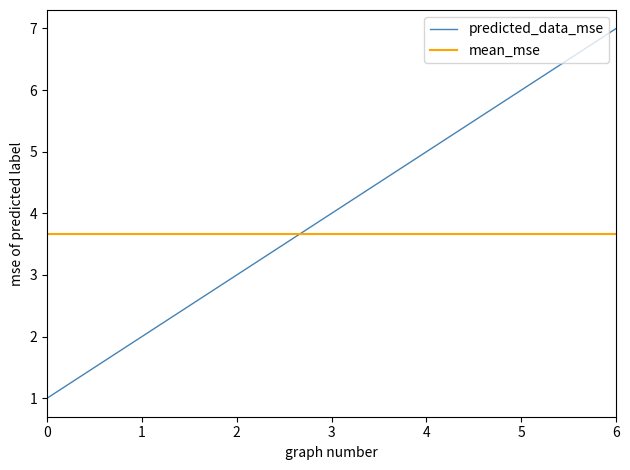

The value of predicted_data_mse at 2 is 3.0. True or false?

True